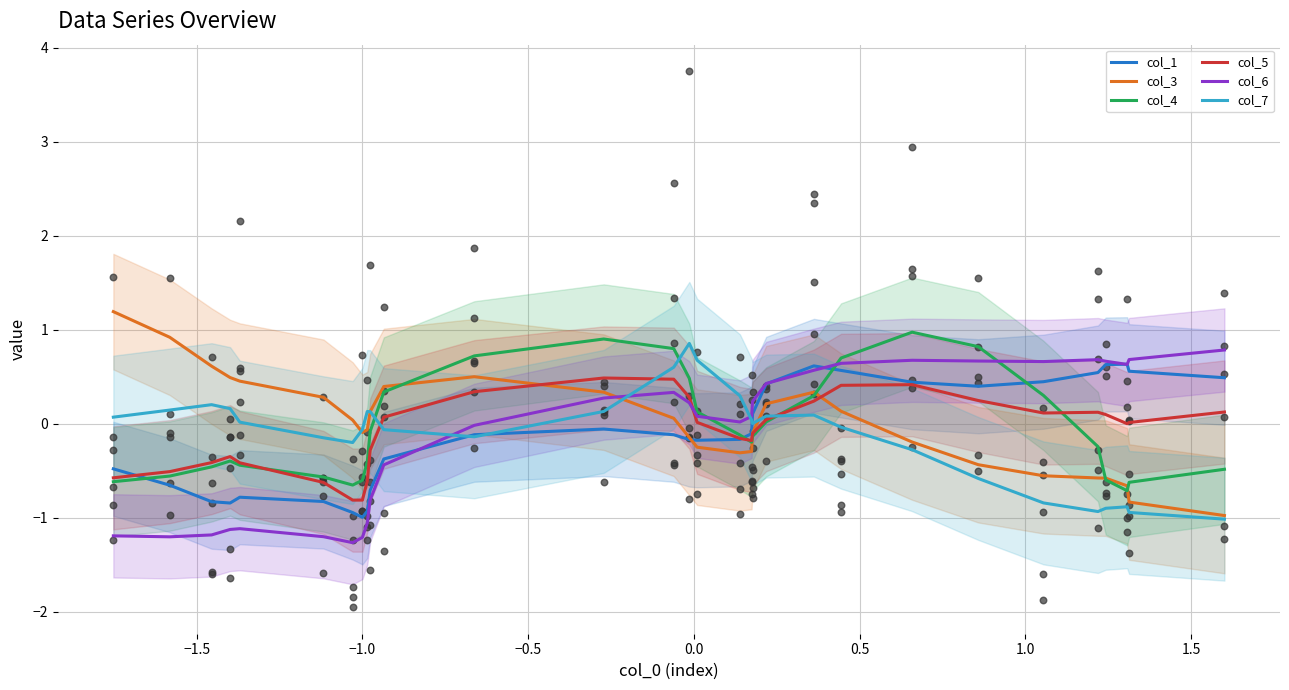

Which series reaches the minimum Y coordinate?

col_6